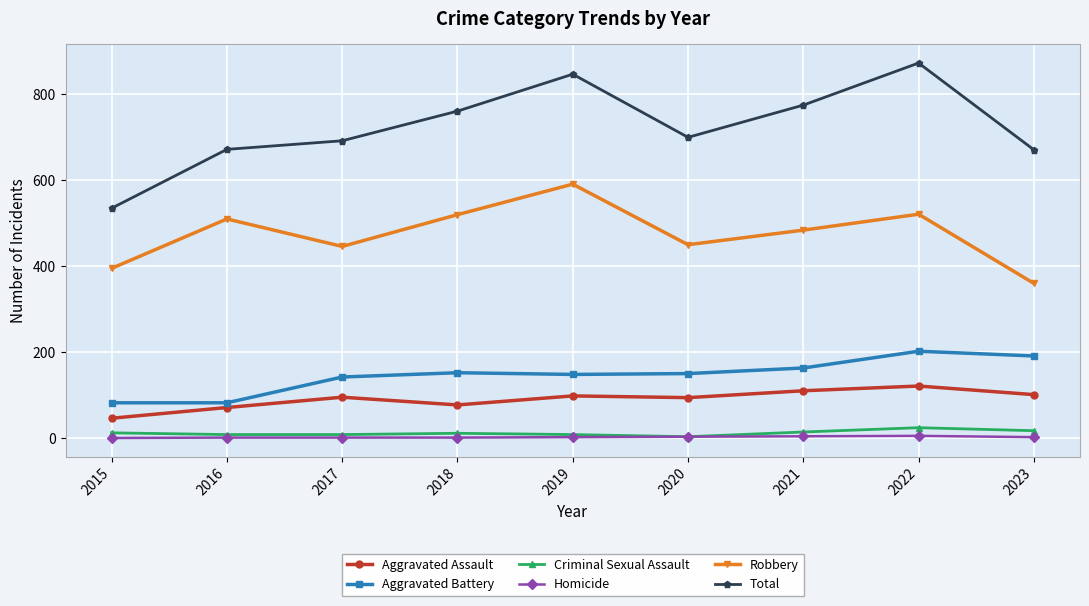

Which label corresponds to the largest value in the chart?

2022